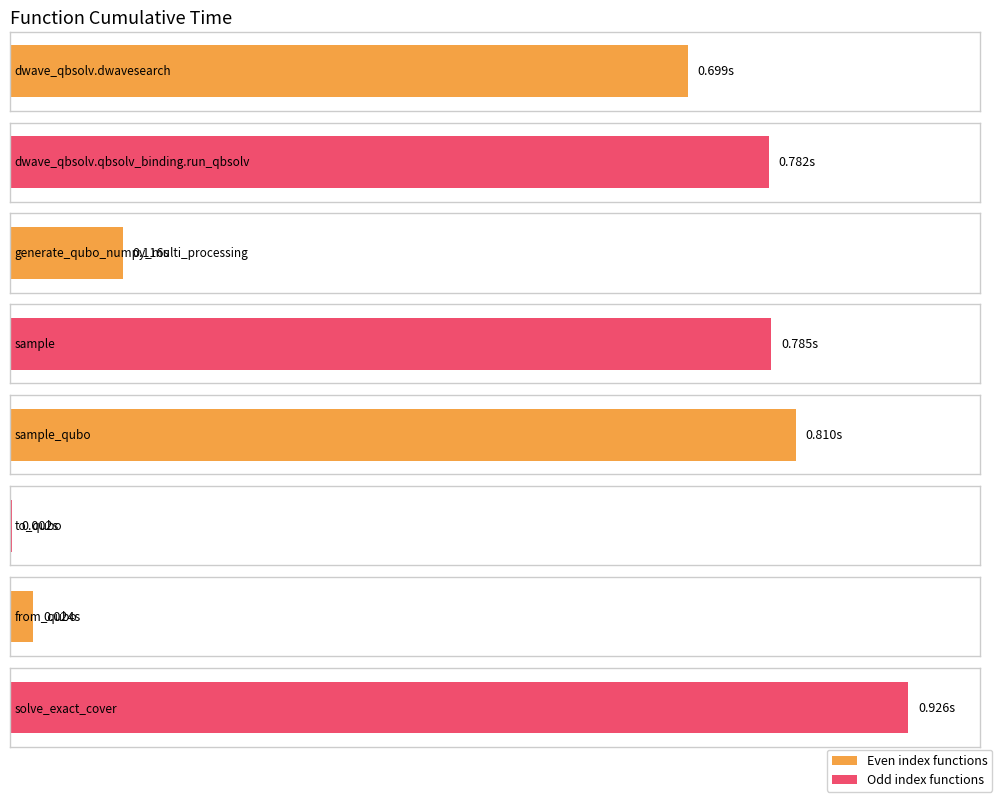

What is the sum of the values at sample_qubo and from_qubo?

0.8